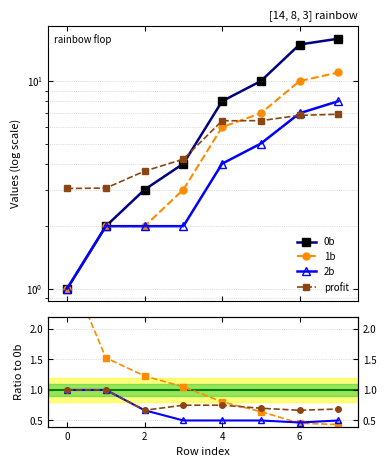

What is the difference between the 1b values at 3 and 6?

7.0